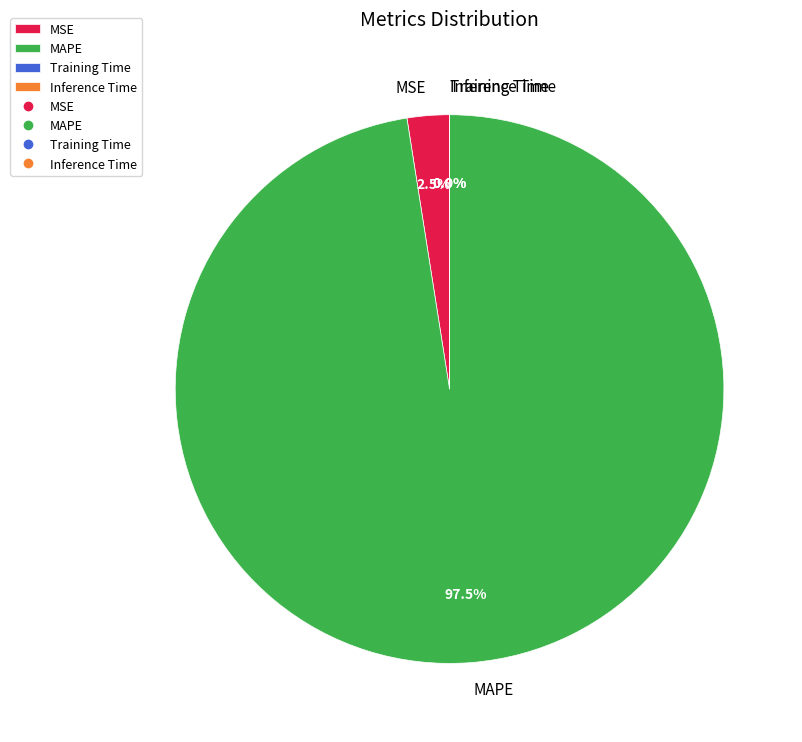

Which slice represents more than half of the pie?

MAPE